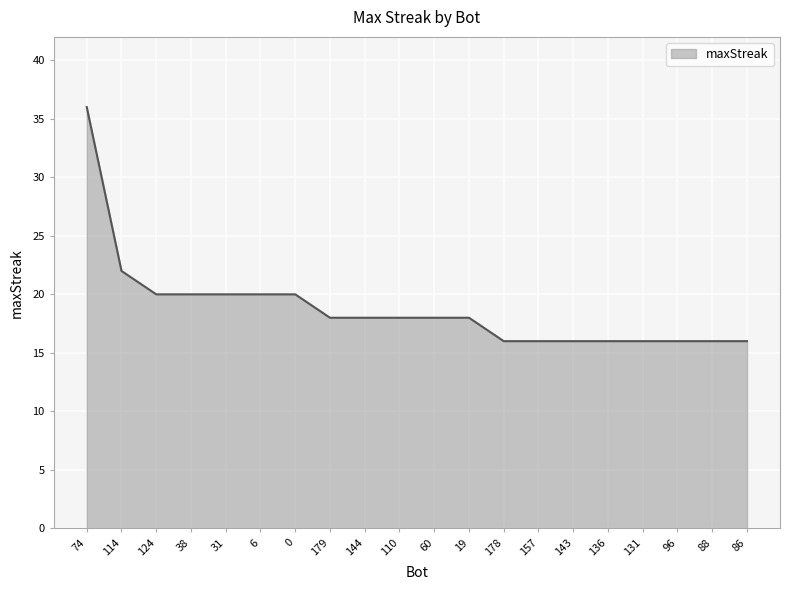

What position from the left is 179?

8